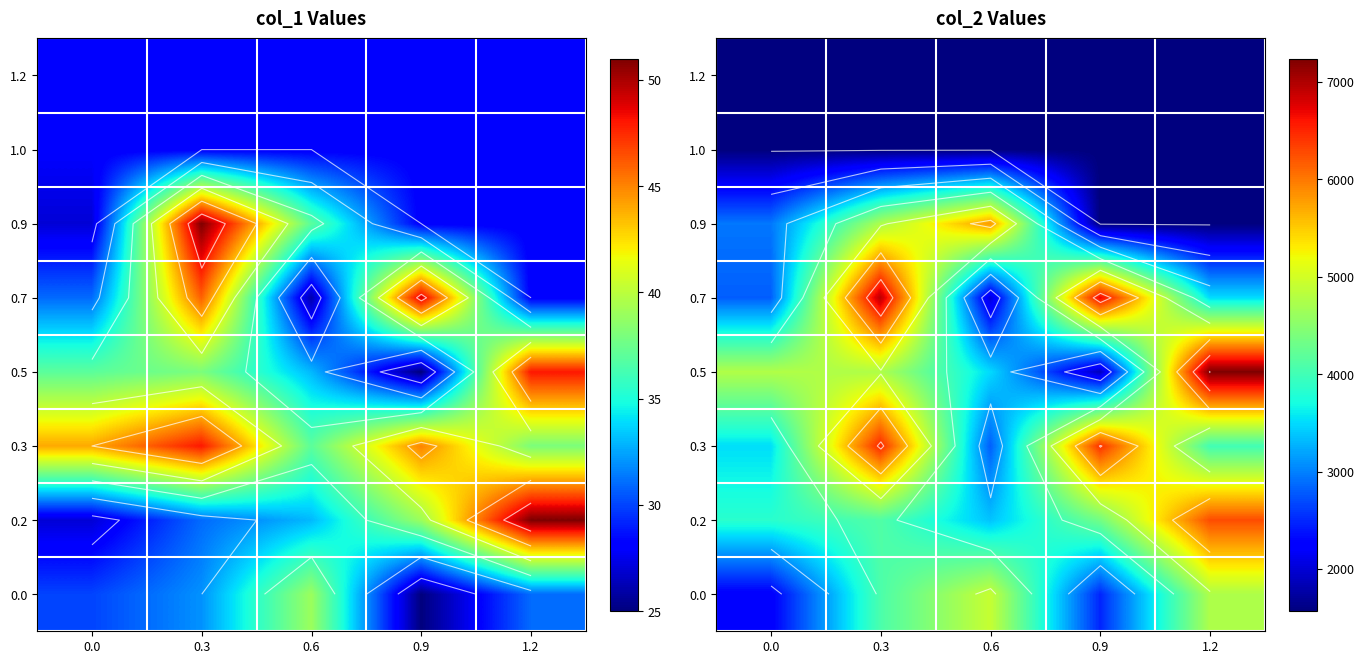

Is the value of 0.3 at 0.0 greater than the value of 0.5 at 1.2?

No